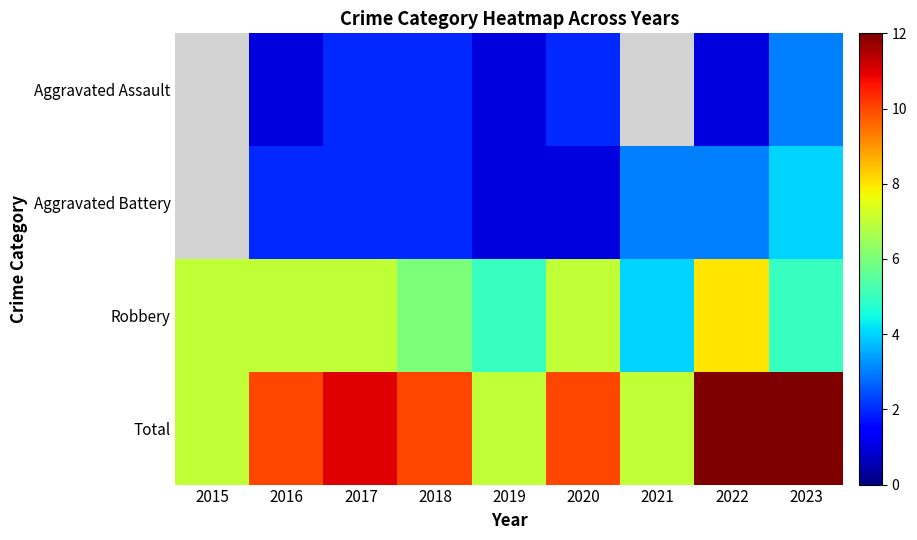

The value of Robbery at 2022 is 8.0. True or false?

True